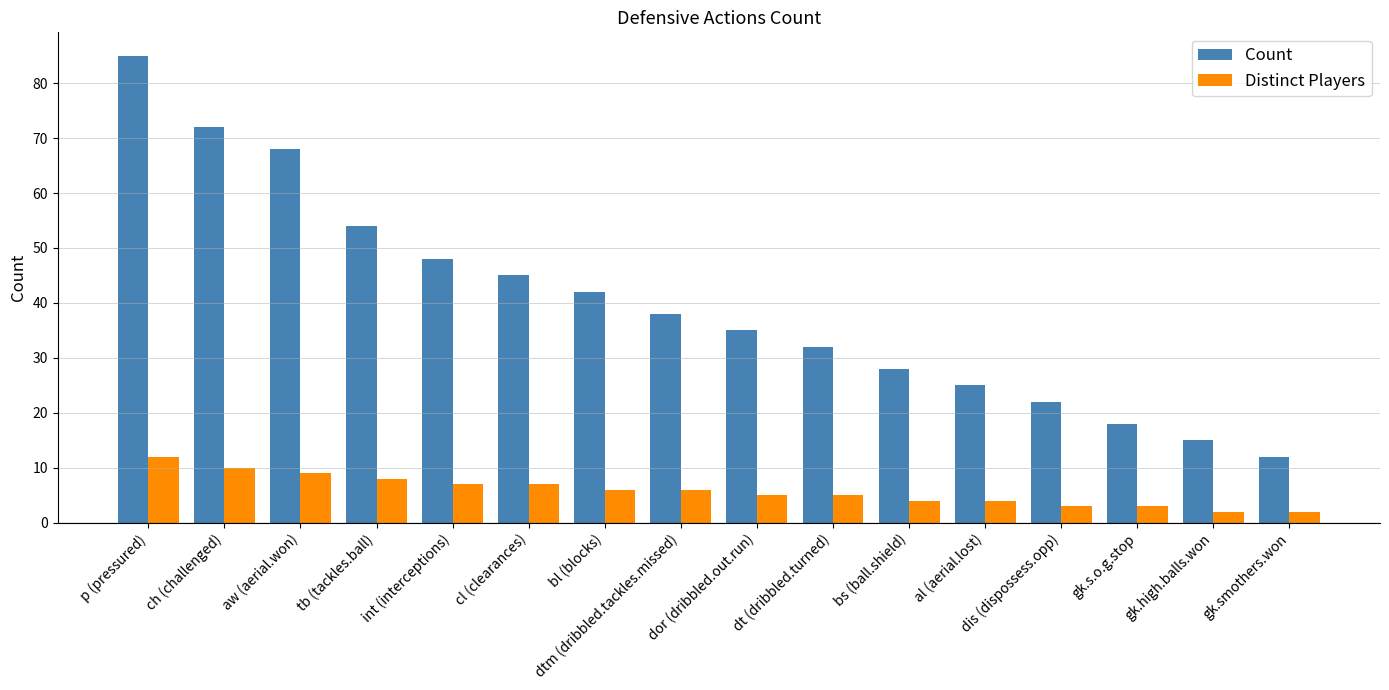

Which series has the largest range (max minus min)?

Count